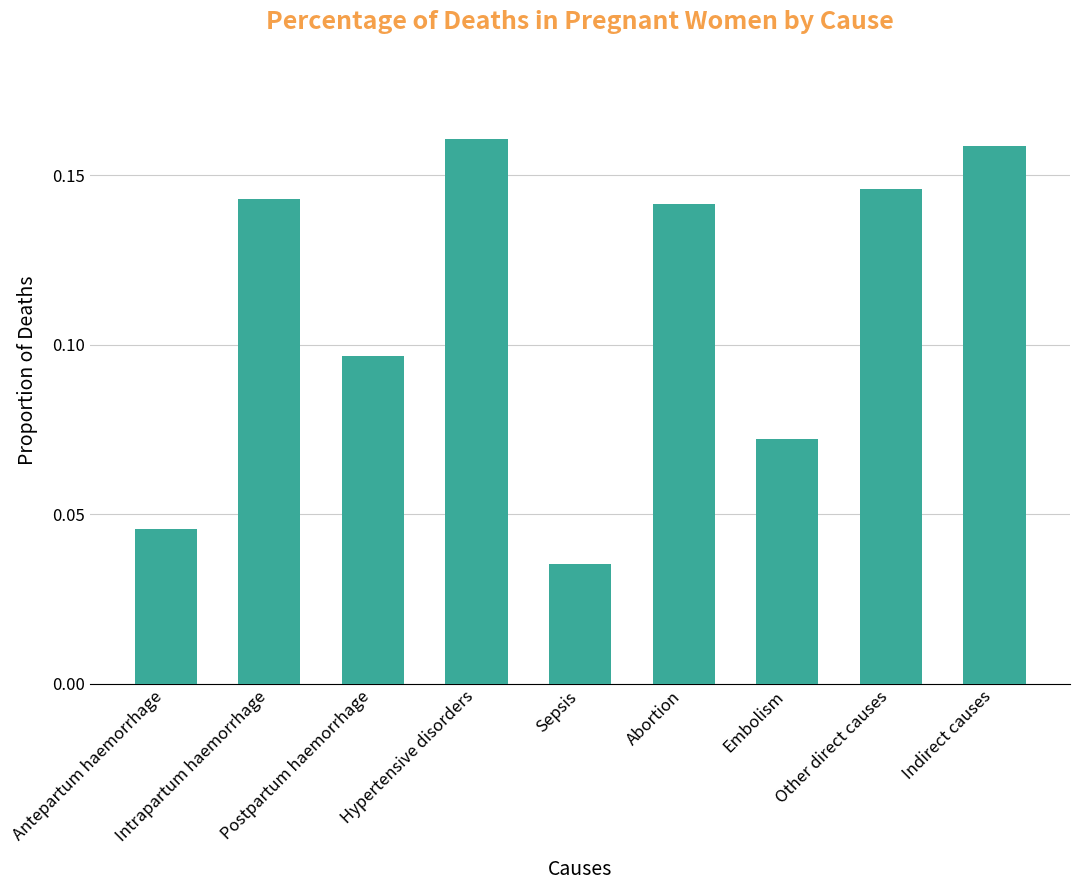

The value at Abortion is 0.0. True or false?

False